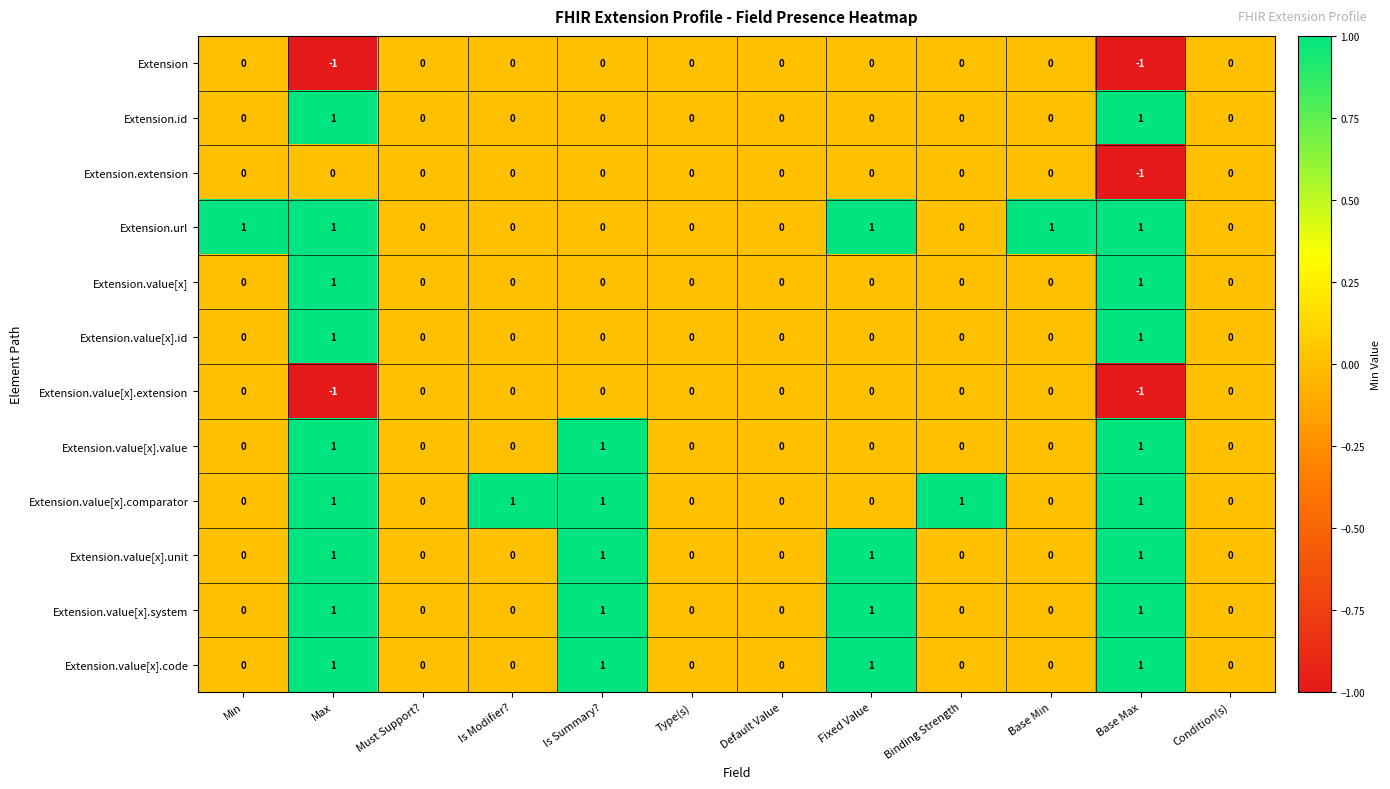

How many categories are shown in the chart?

12